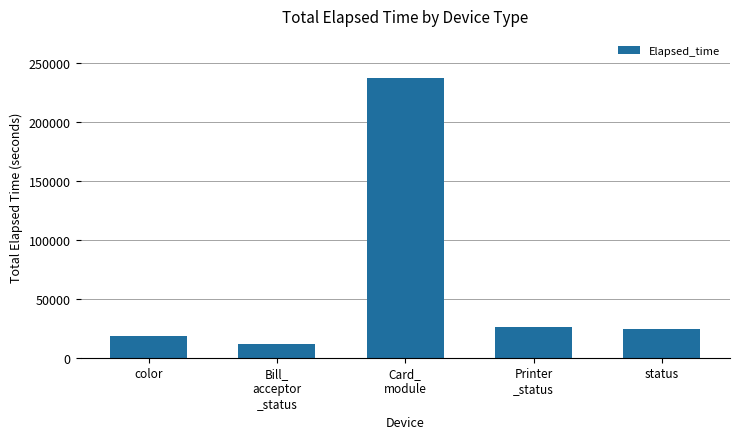

How many bars are there in total?

5